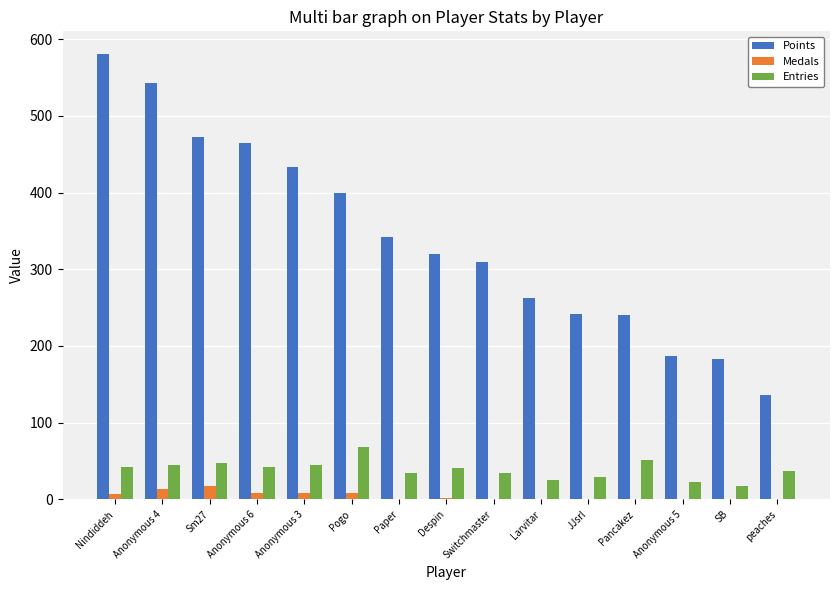

Which series changed the most between Despin and Larvitar?

Points